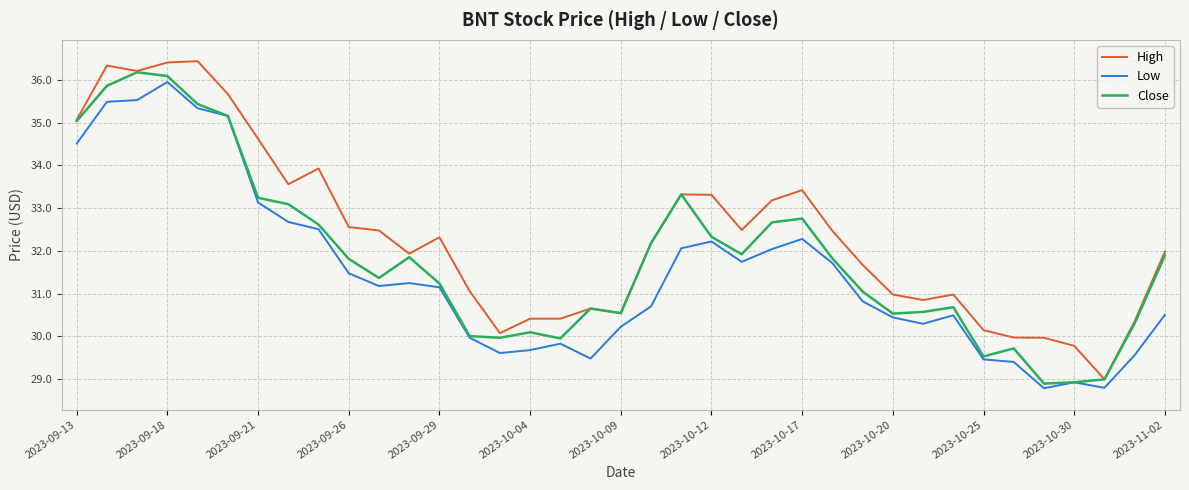

True or false: Low and High cross at least once.

False